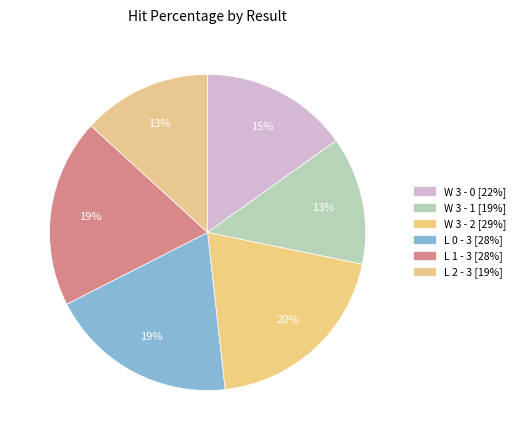

True or false: W 3 - 0 accounts for 3% of the total.

False